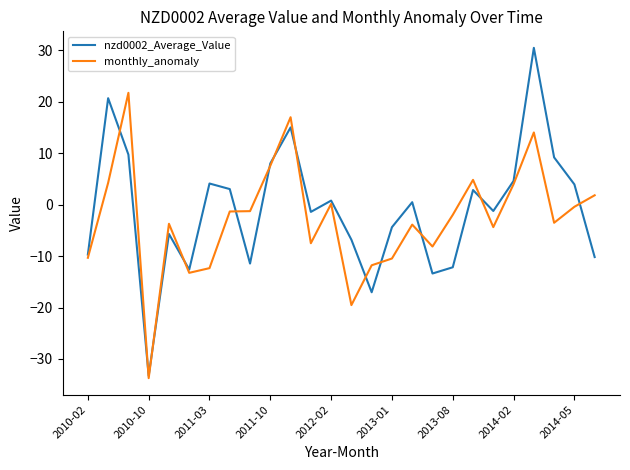

Which series has the largest range (max minus min)?

nzd0002_Average_Value